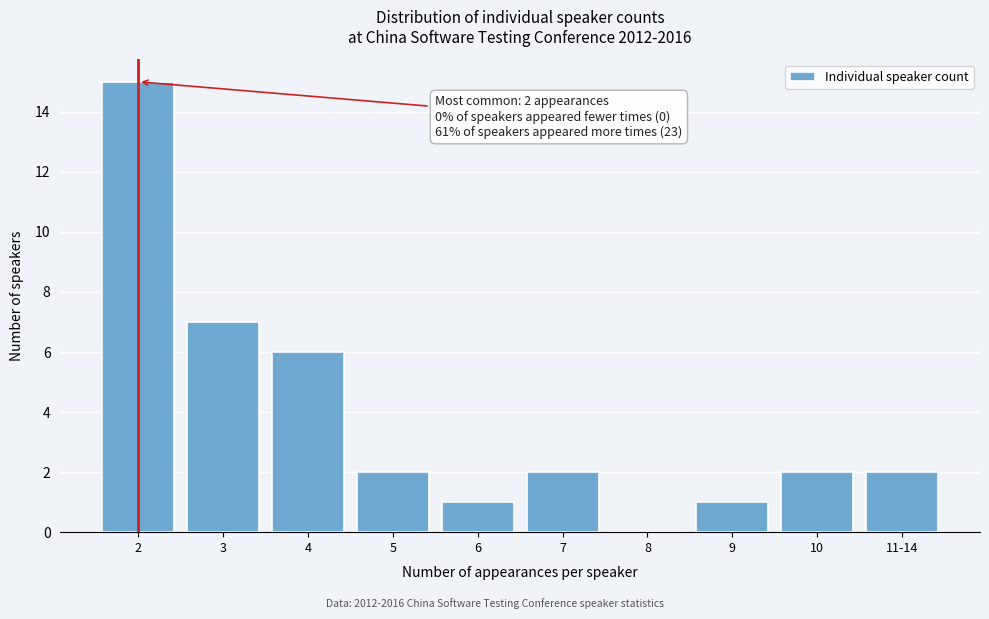

Reading left to right, transcribe all the data shown in this chart.

2=15	3=7	4=6	5=2	6=1	7=2	8=0	9=1	10=2	11-14=2